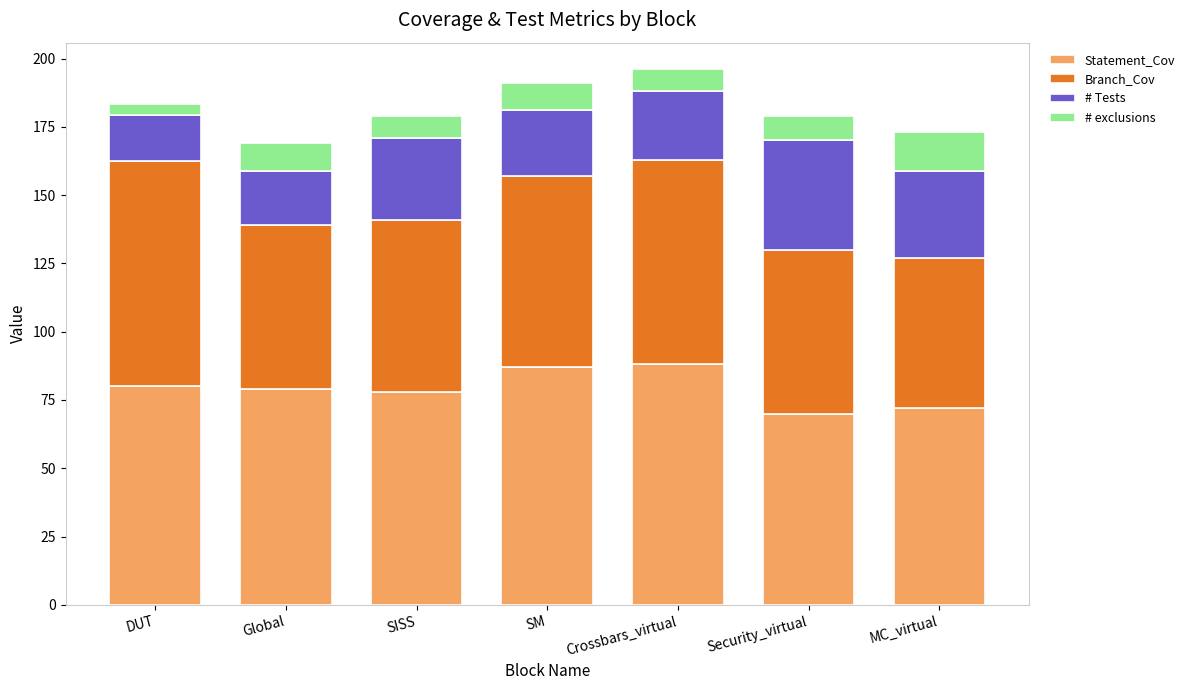

What is the total value across all series at SM?

191.0